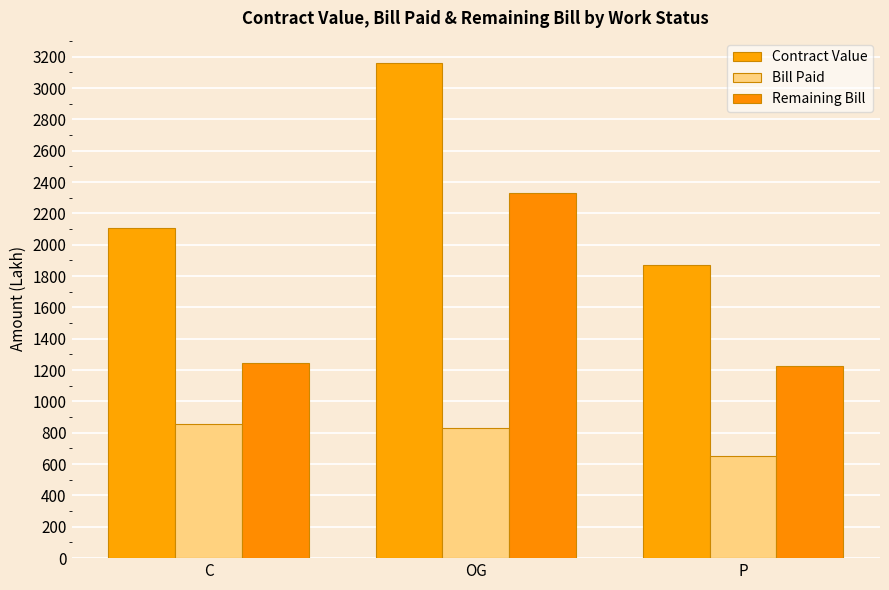

Reading left to right, transcribe all the data shown in this chart.

Contract Value: C=2104.1	OG=3162.3	P=1873.0
Bill Paid: C=855.6	OG=830.7	P=649.9
Remaining Bill: C=1248.5	OG=2331.6	P=1223.1